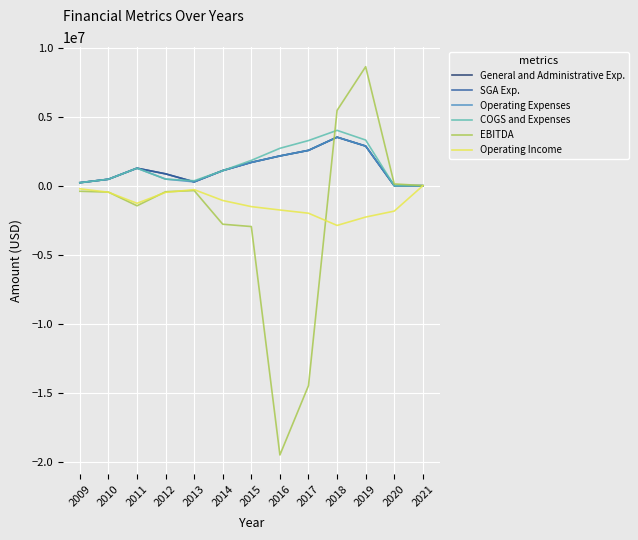

Is it true that SGA Exp. equals 3598925 at 2017?

False